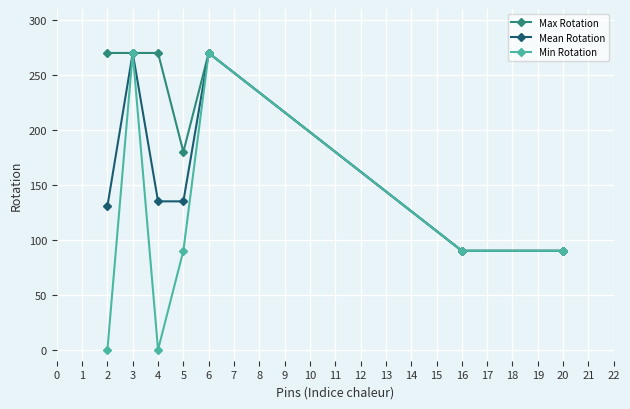

How many data points in Max Rotation are less than 270?

3